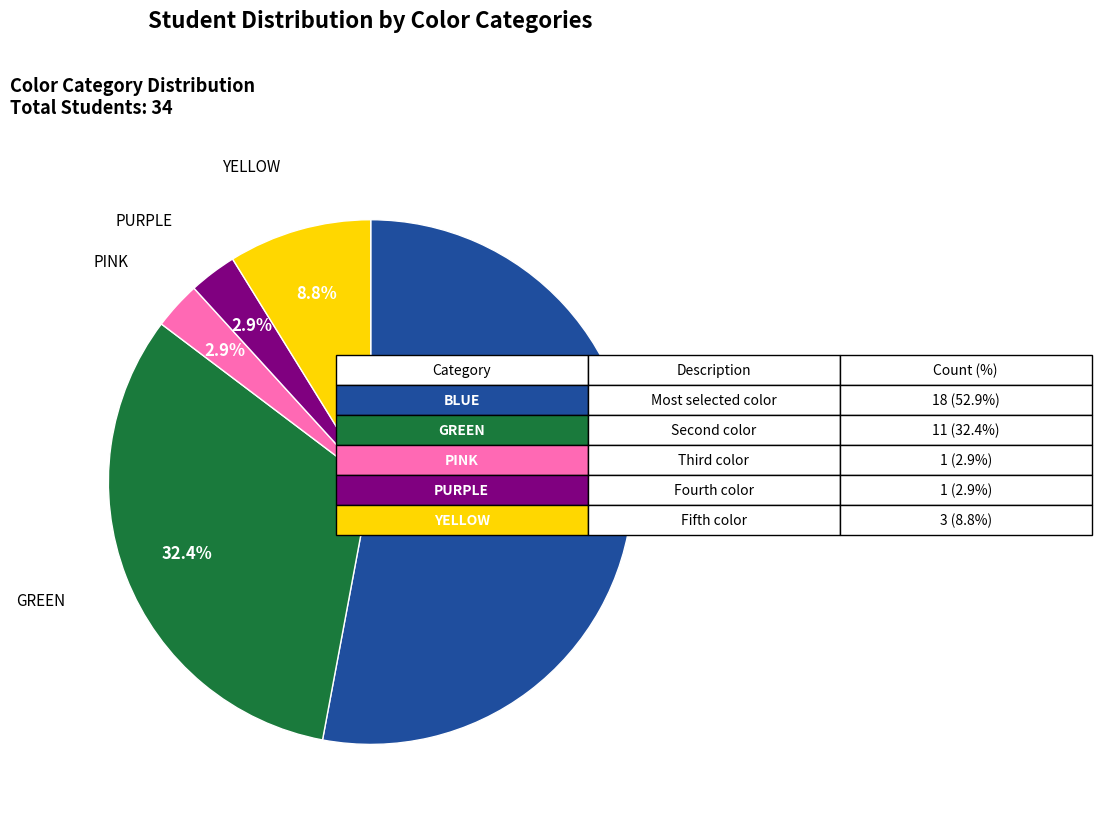

Does any single category account for the majority?

Yes